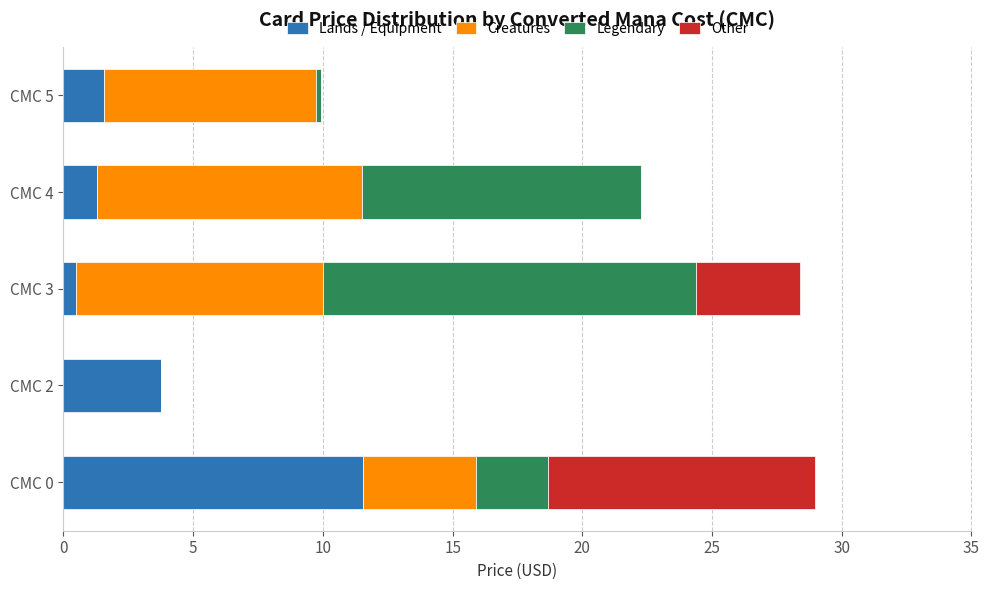

Is it true that Lands / Equipment equals 20.4 at CMC 0?

False